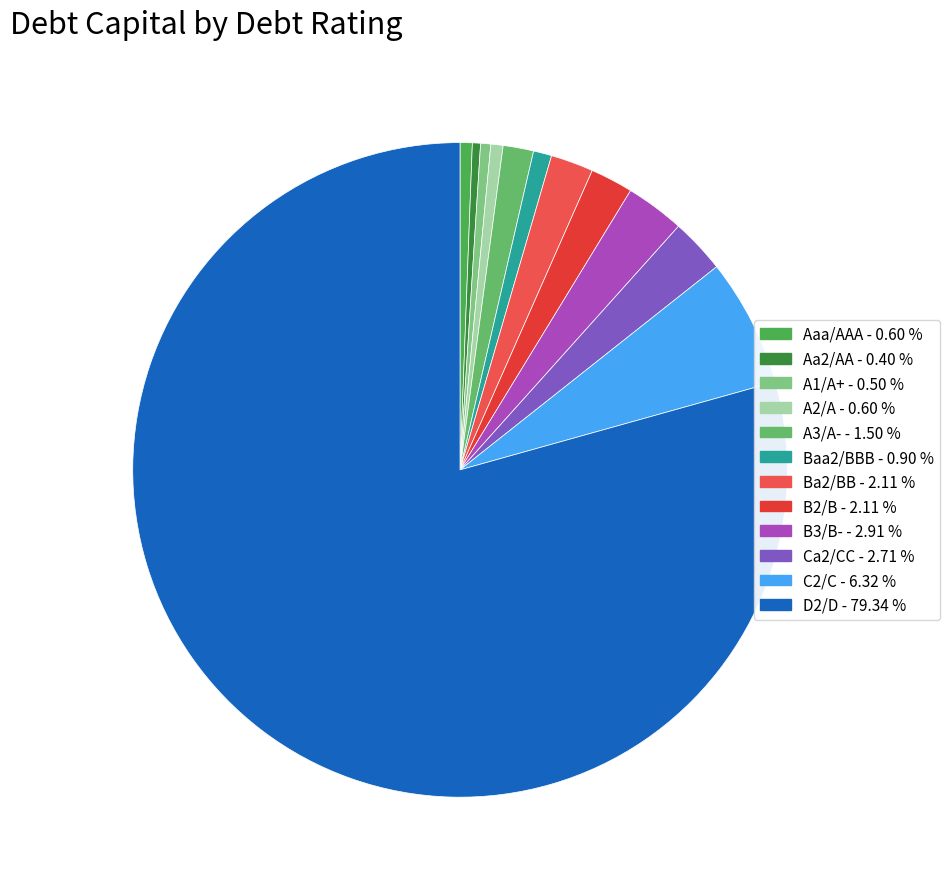

How many segments does this pie chart have?

12